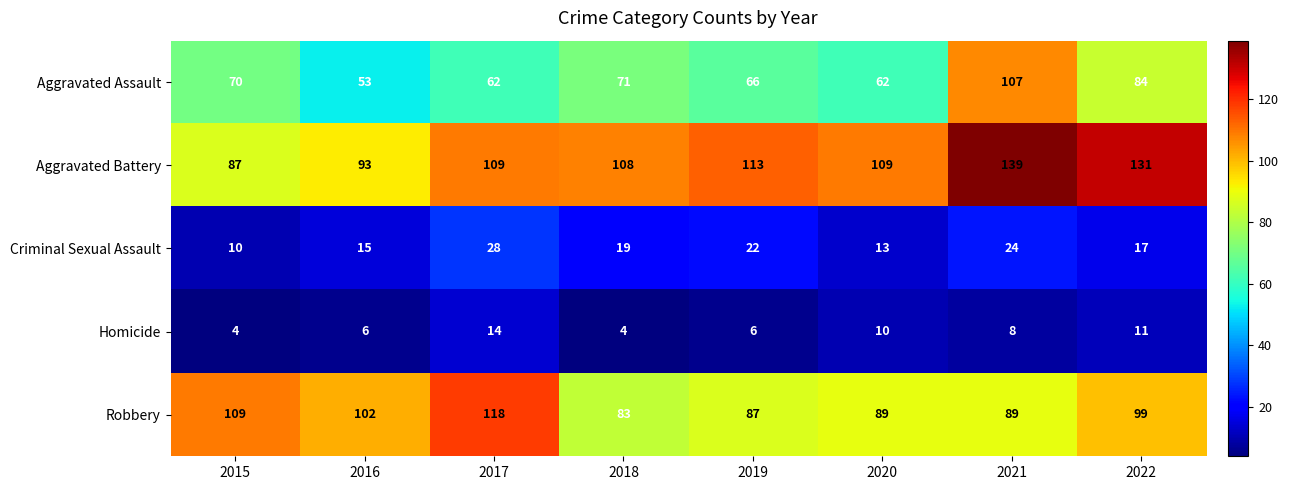

At which label is Robbery closest to 100?

2022